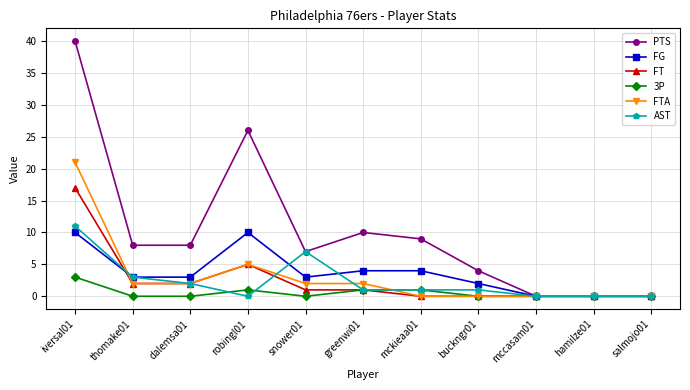

How many values in the PTS series are below 8?

5